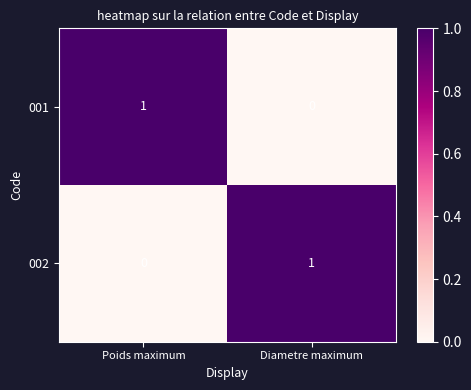

At which label does 002 reach its peak?

Diametre maximum